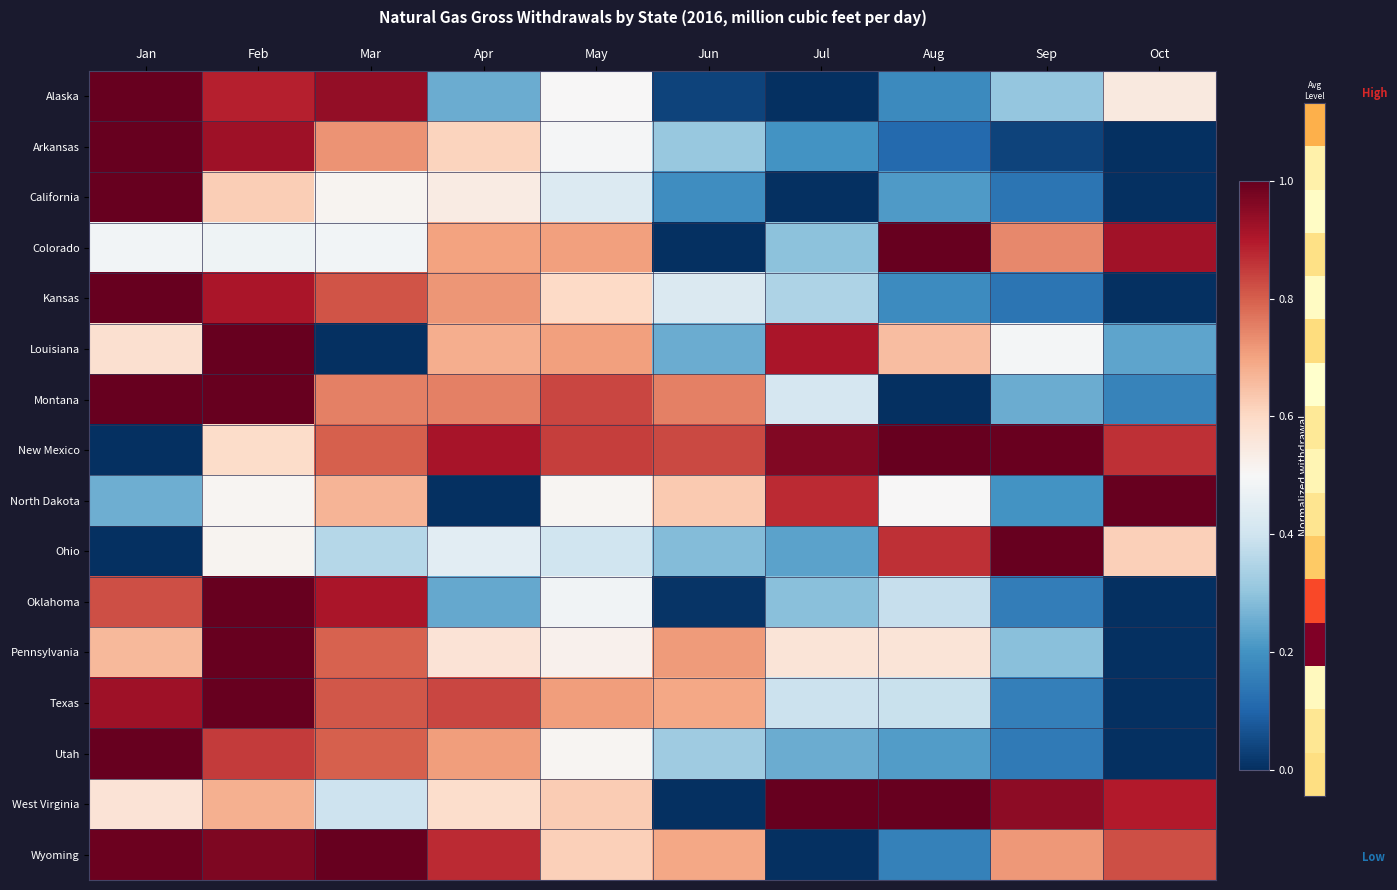

How many series are shown in this chart?

16